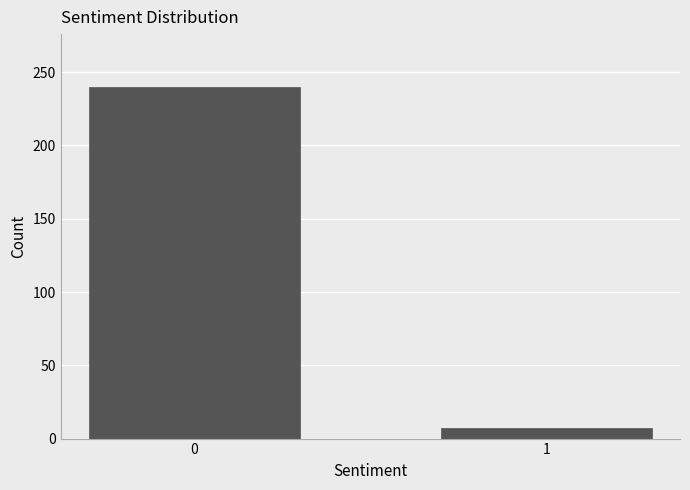

Reading left to right, list all the values displayed in this chart.

0=240	1=7